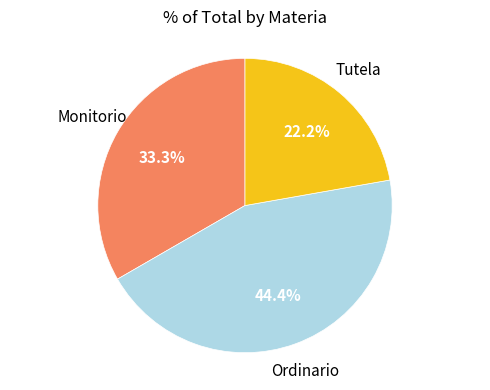

Count the number of slices in the pie.

3